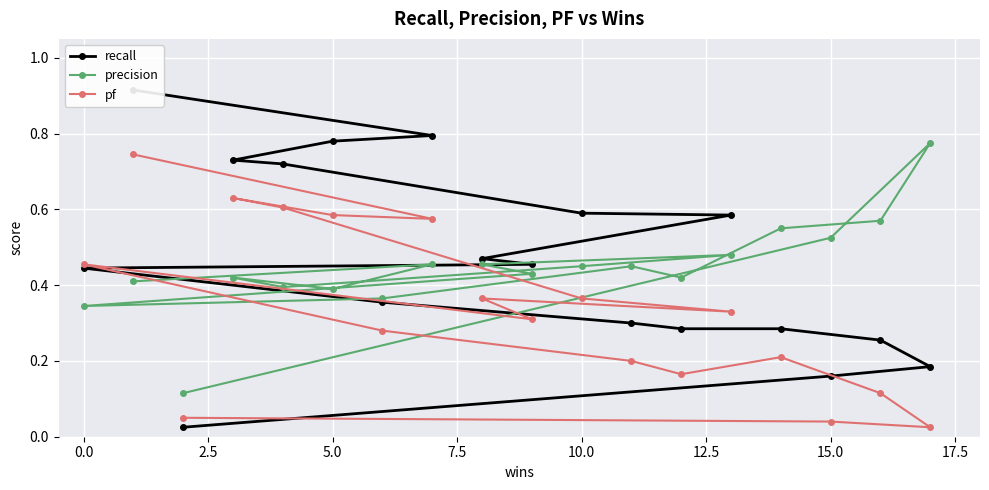

How many times do recall and pf cross each other?

3